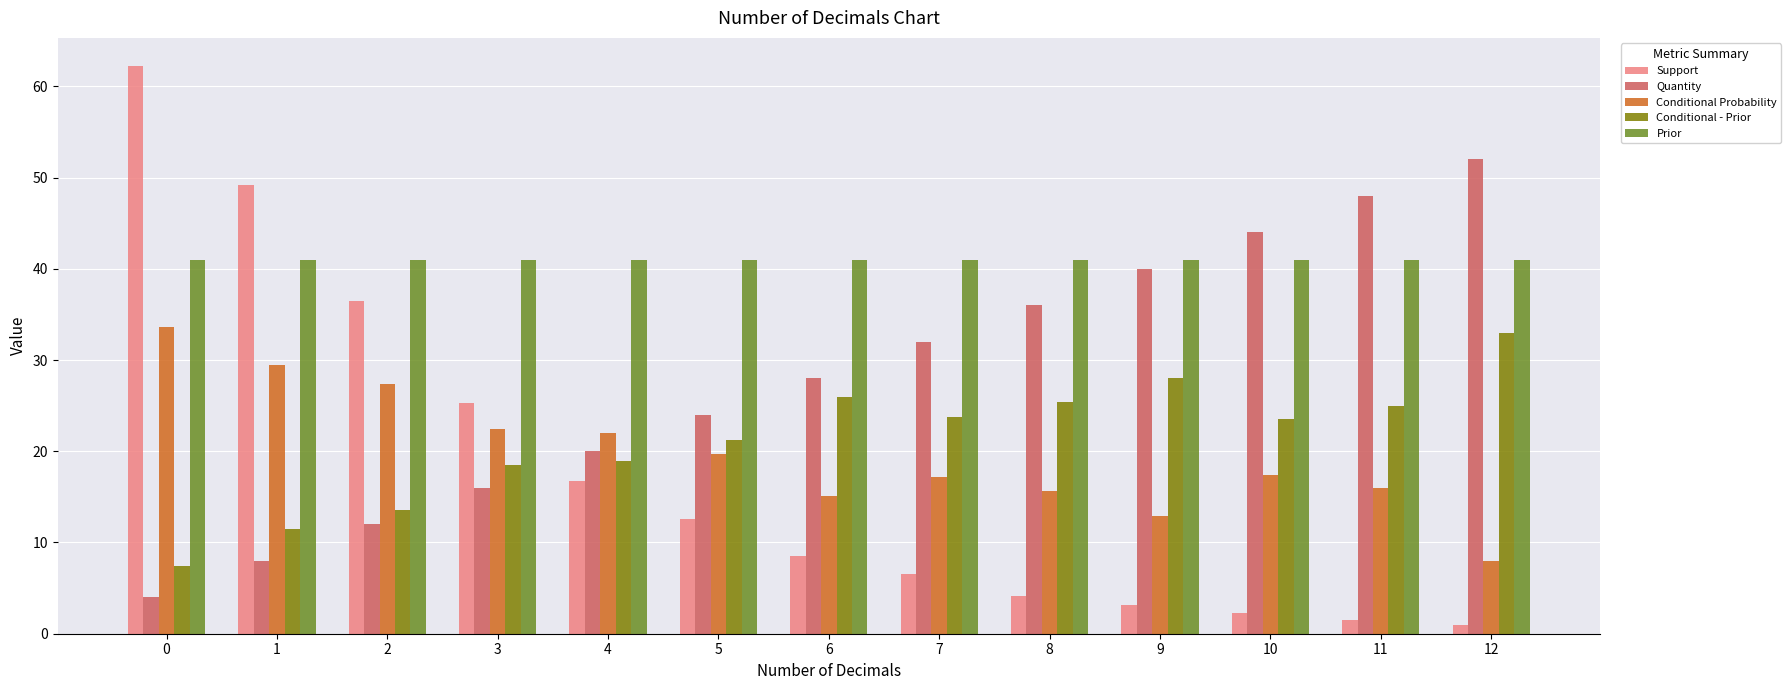

Between 1 and 12, which series saw the biggest shift?

Support